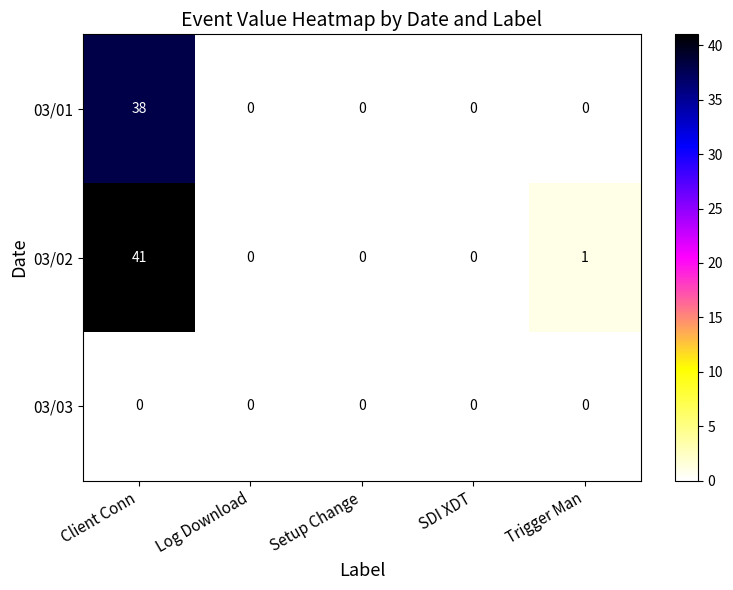

What is the total value across all series at Client Conn?

79